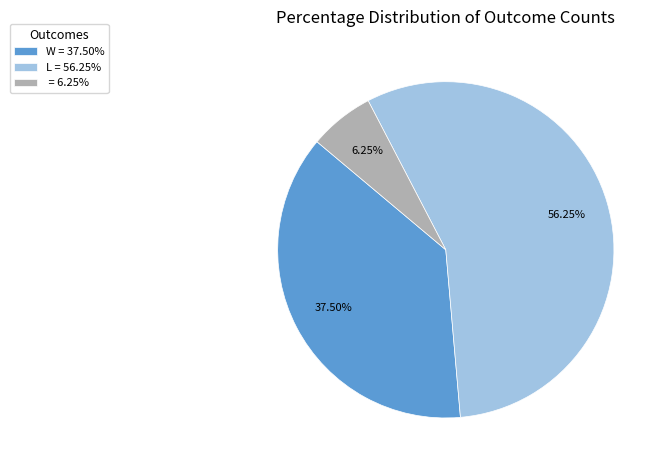

Which has a higher value, W = 37.50% or = 6.25%?

W = 37.50%